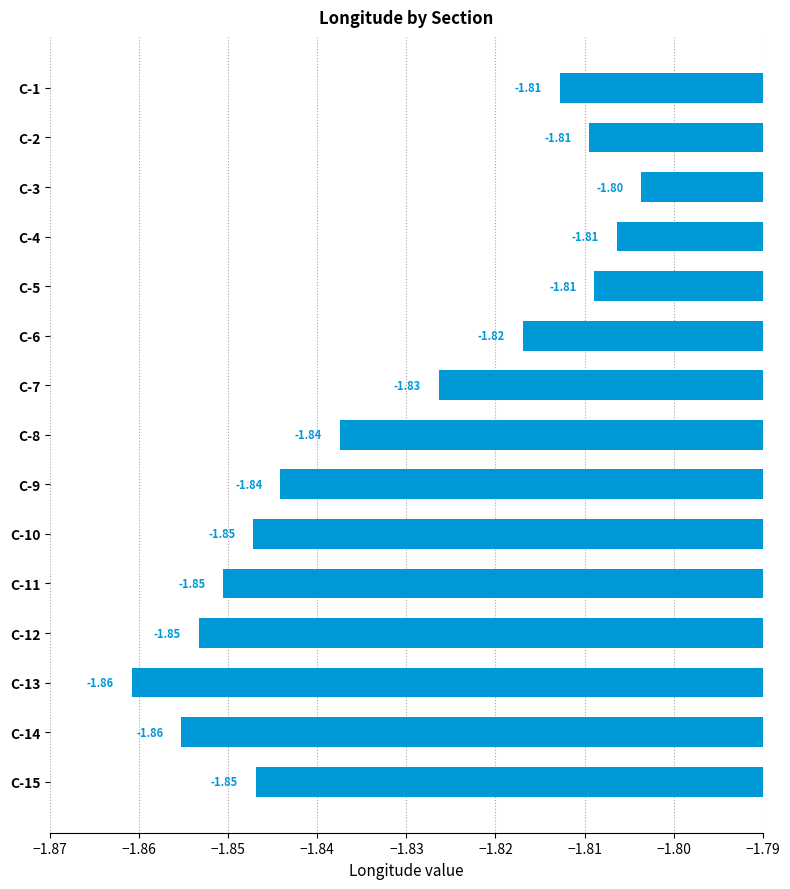

What is the sum of the values at C-9 and C-6?

-3.7